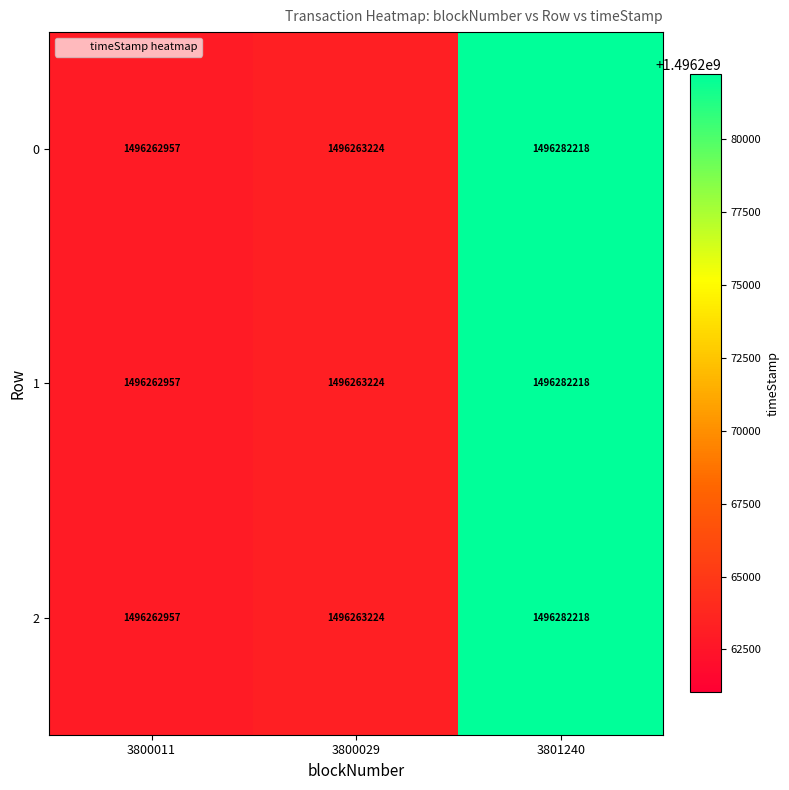

Is it true that 0 equals 2237663923 at 3800011?

False